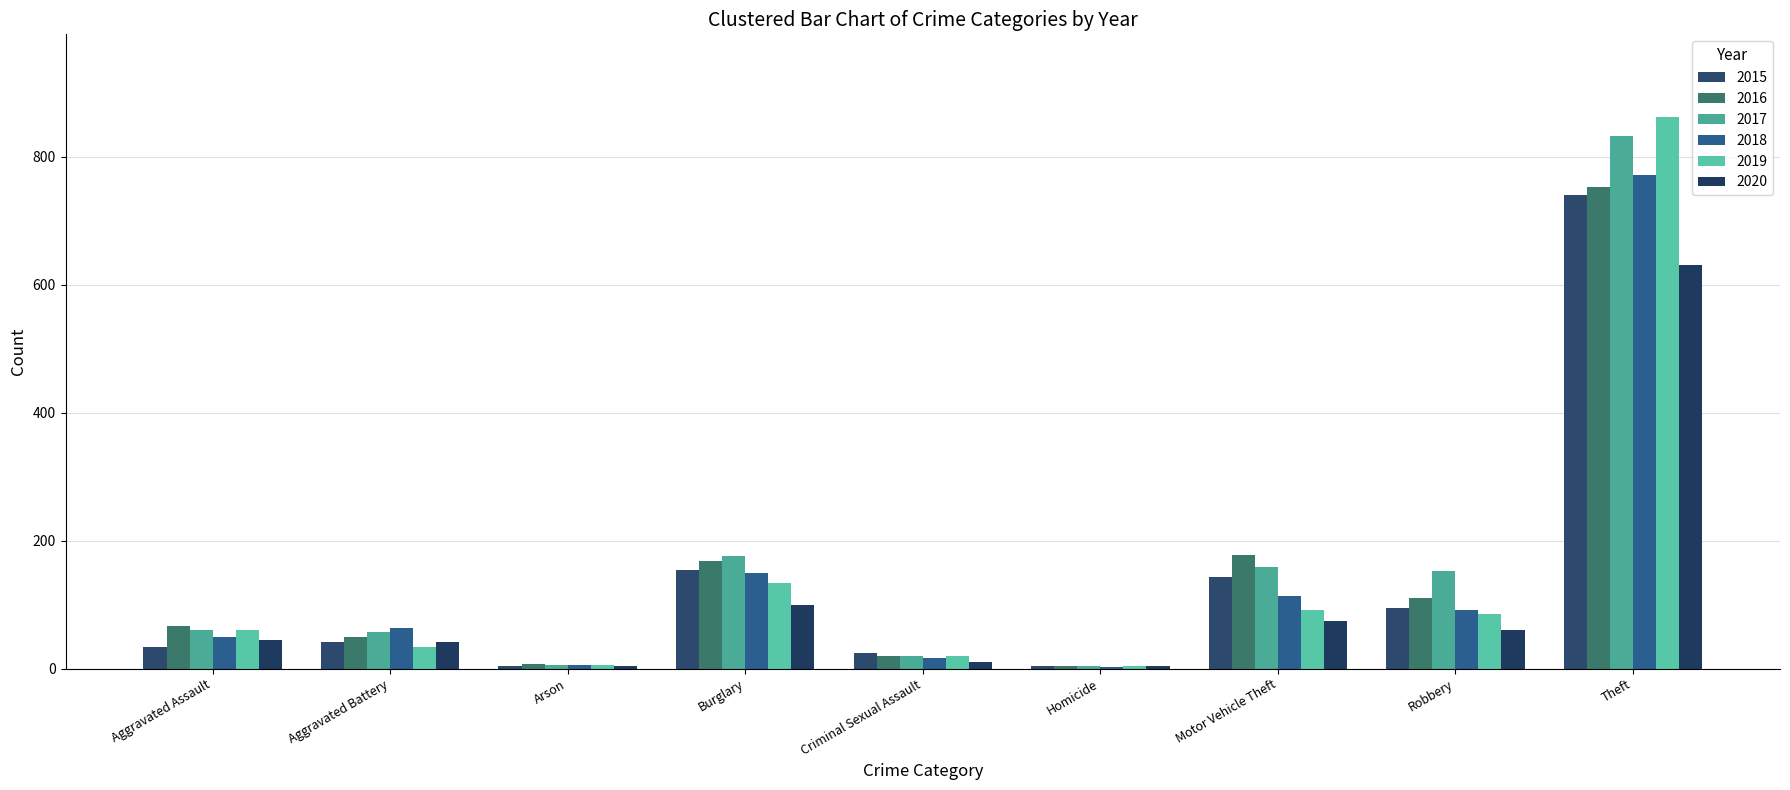

What is the minimum value shown in the chart?

3